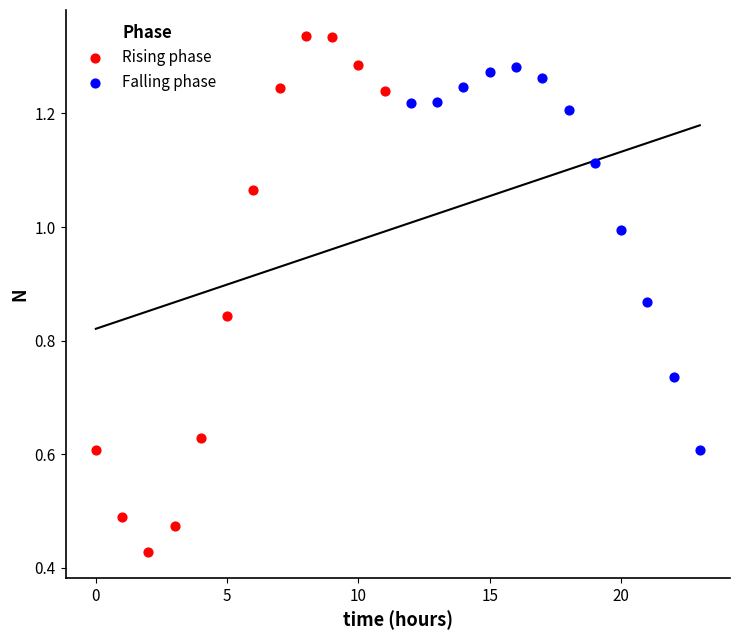

Which series reaches the minimum Y coordinate?

Rising phase